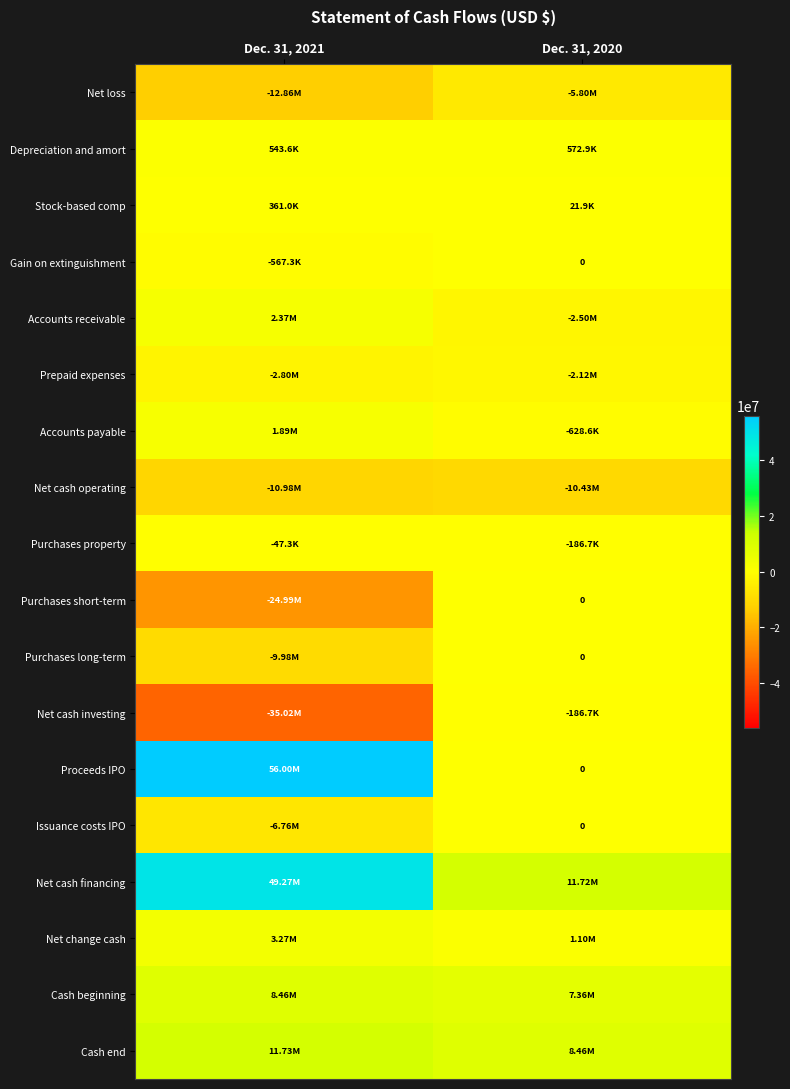

Is the value of Accounts receivable at Dec. 31, 2021 greater than the value of Net cash financing at Dec. 31, 2020?

No